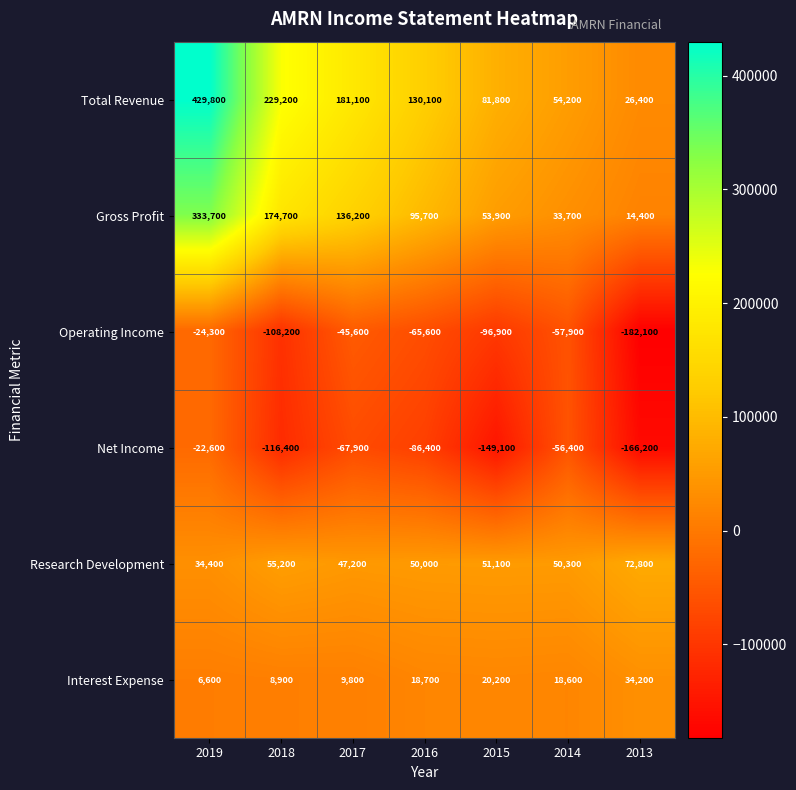

Which series changed the most between 2017 and 2015?

Total Revenue